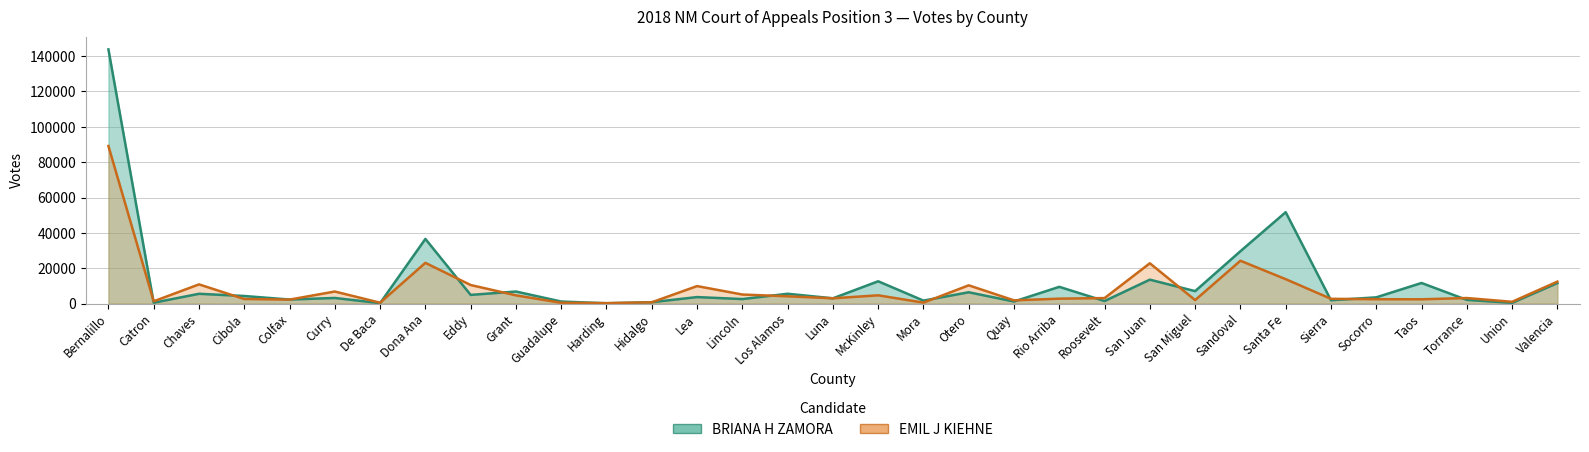

What is the greatest value displayed?

143789